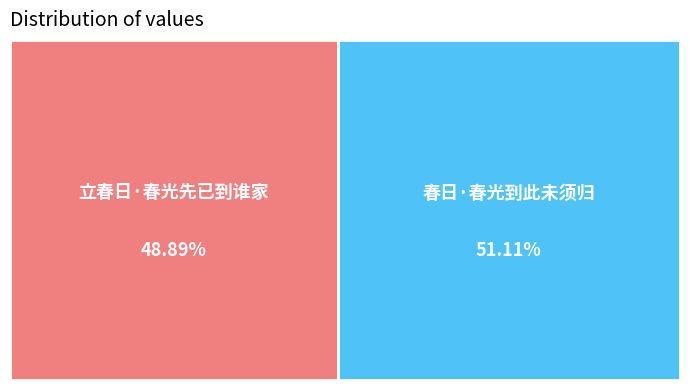

The 立春日·春光先已到谁家 slice represents 49% of the pie. True or false?

True